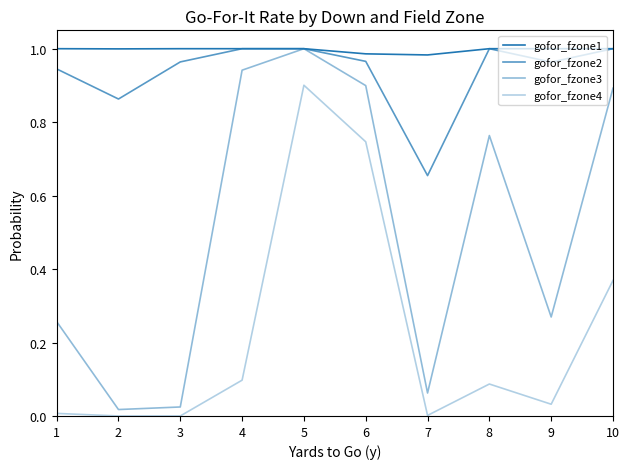

The gofor_fzone2 series shows 1.0 at 5. True or false?

True